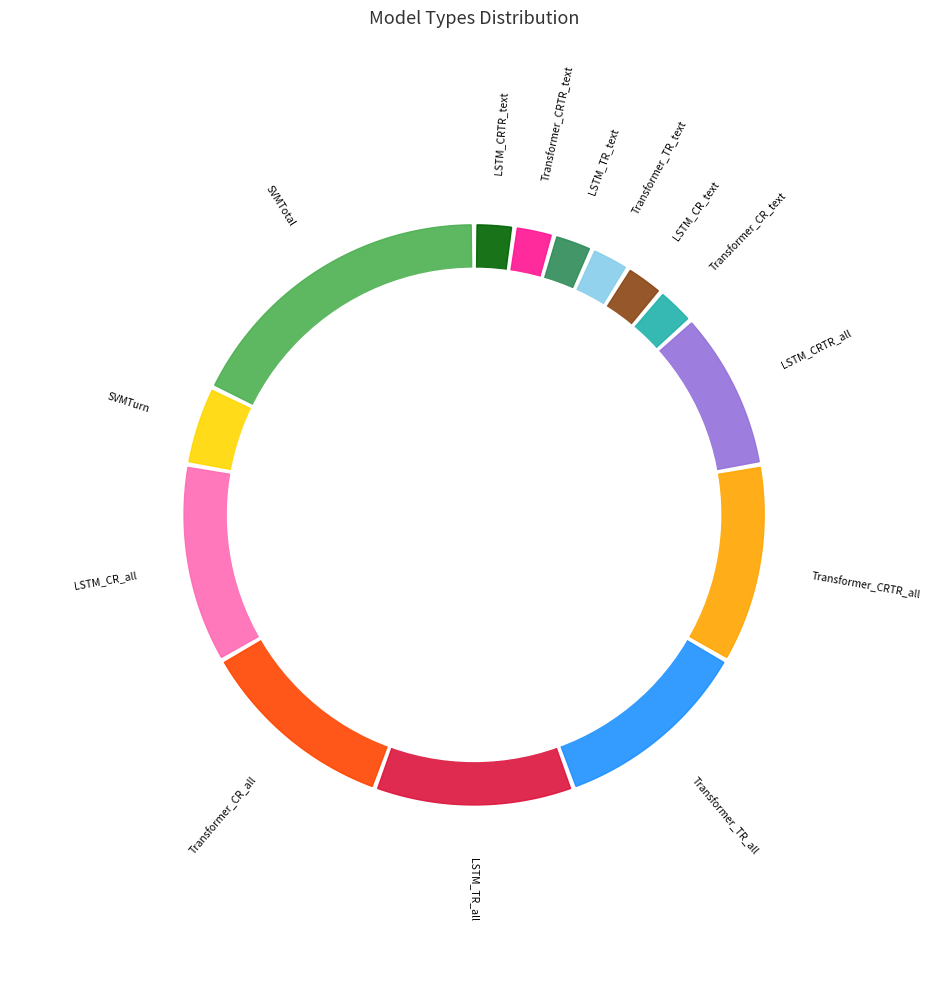

How many segments does this pie chart have?

14